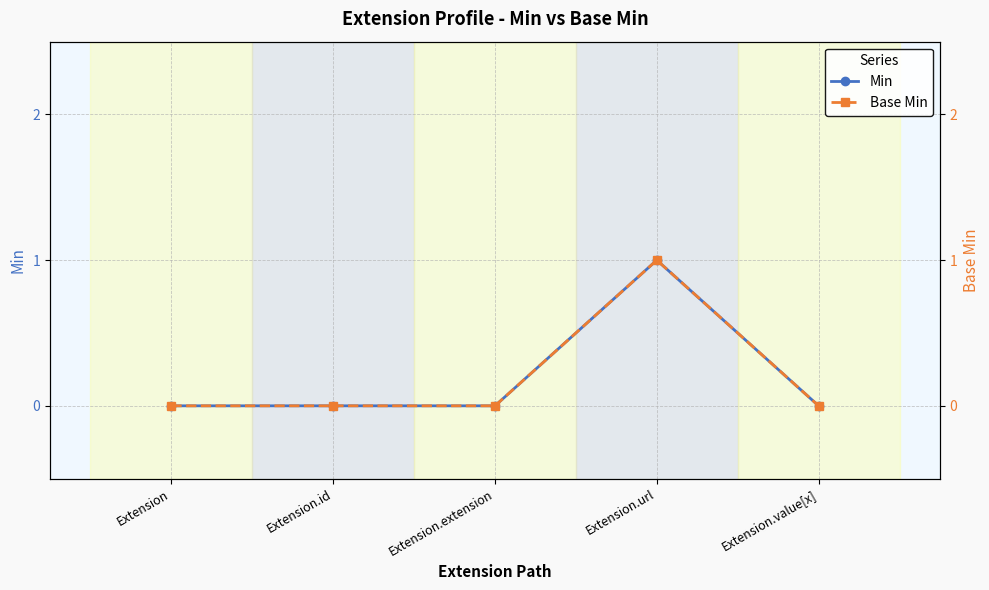

How many values in the Base Min series exceed 0?

1